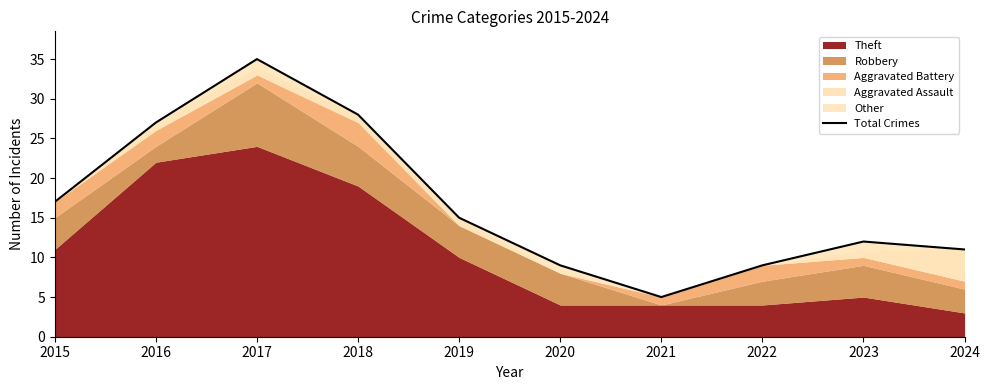

Reading left to right, transcribe all the data shown in this chart.

17	27	35	28	15	9	5	9	12	11